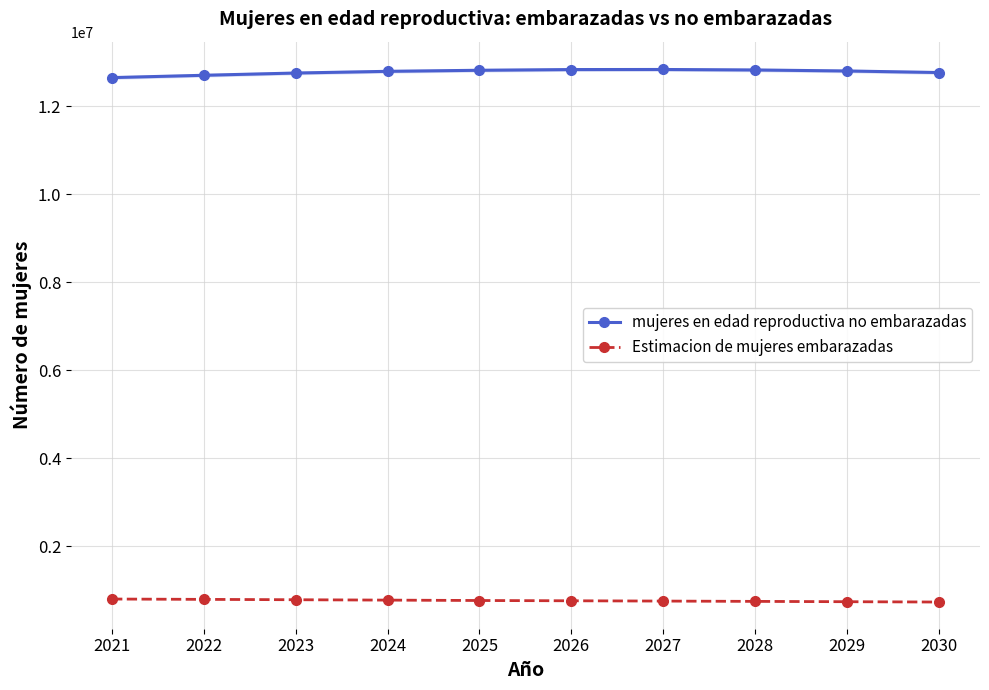

True or false: mujeres en edad reproductiva no embarazadas and Estimacion de mujeres embarazadas intersect in this chart.

False